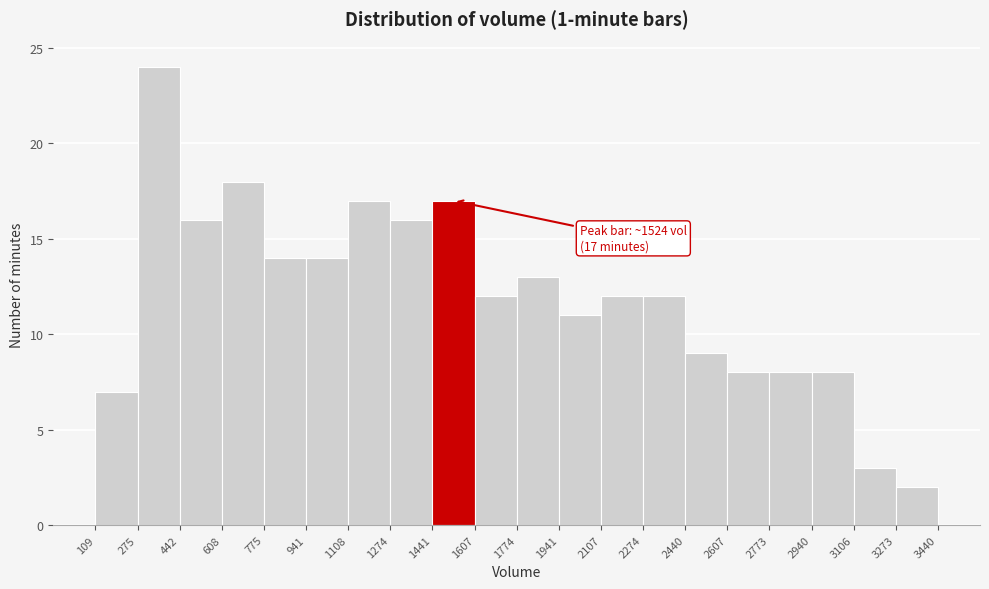

Which range on the x-axis has the tallest bar?

275 to 442